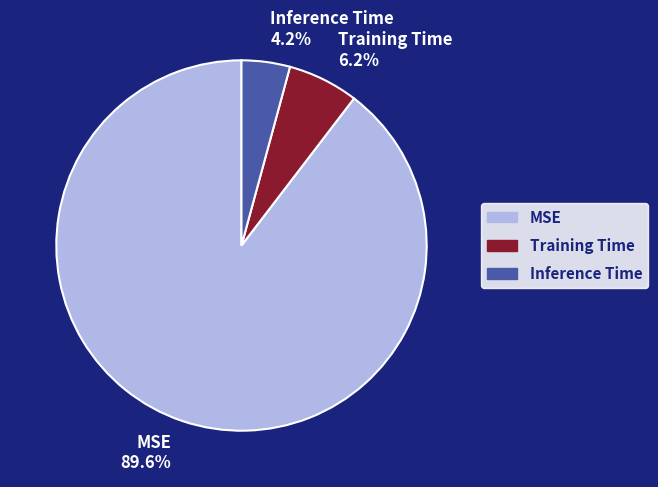

To the nearest percent, what portion does Inference Time represent?

4%